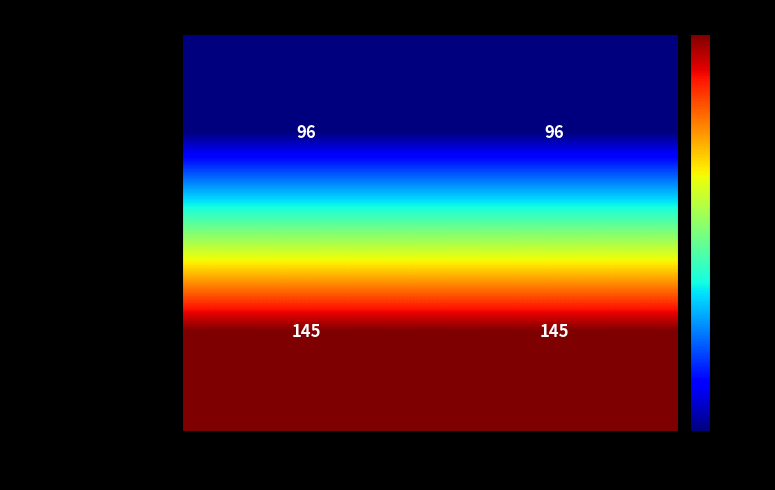

What value does the FilterTest series have at Conditional Test Logic?

96